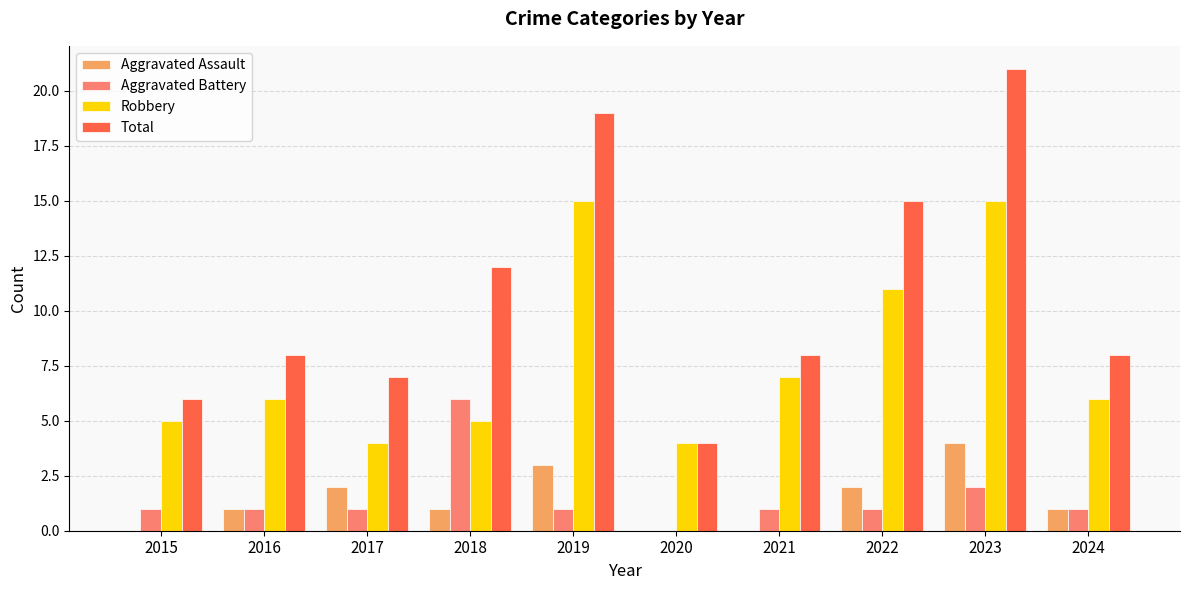

What is the sum of all Total values?

108